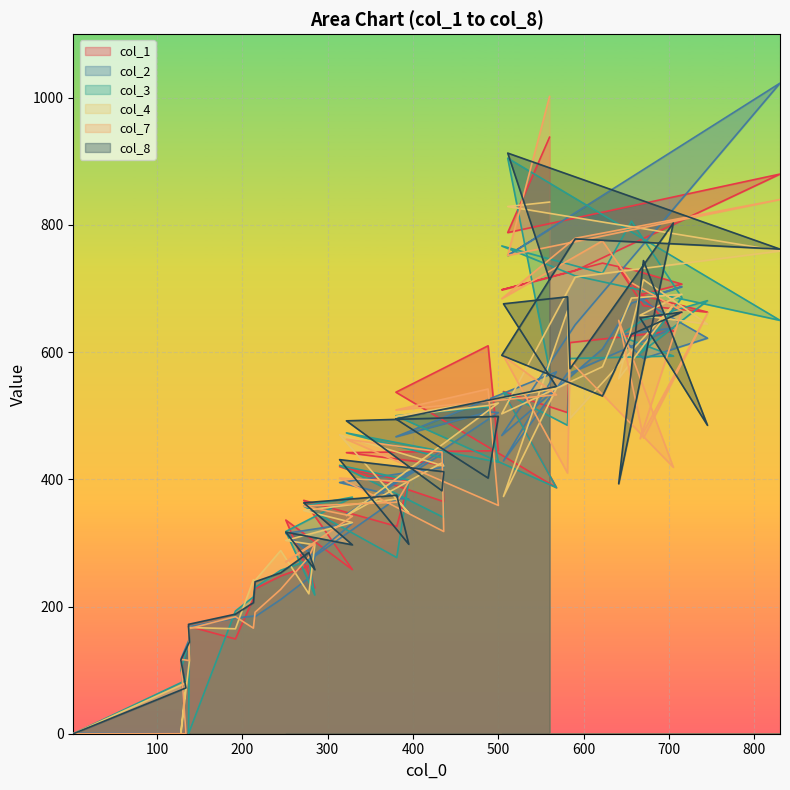

Which series has the widest spread of values?

col_2